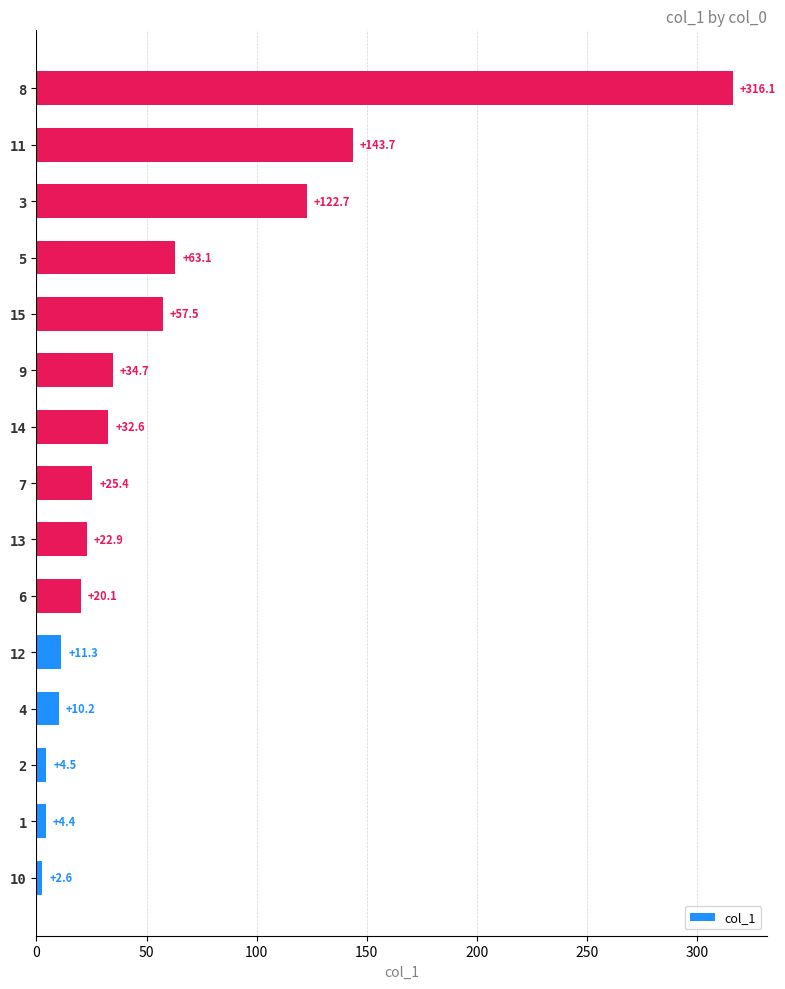

What is the difference between the values at 13 and 4?

12.7